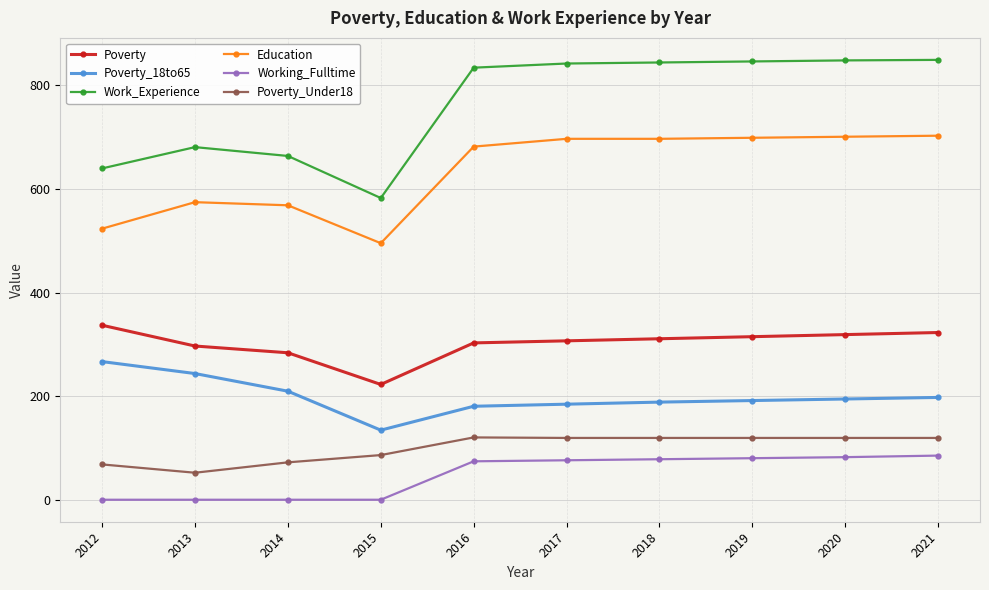

Which series has the largest range (max minus min)?

Work_Experience